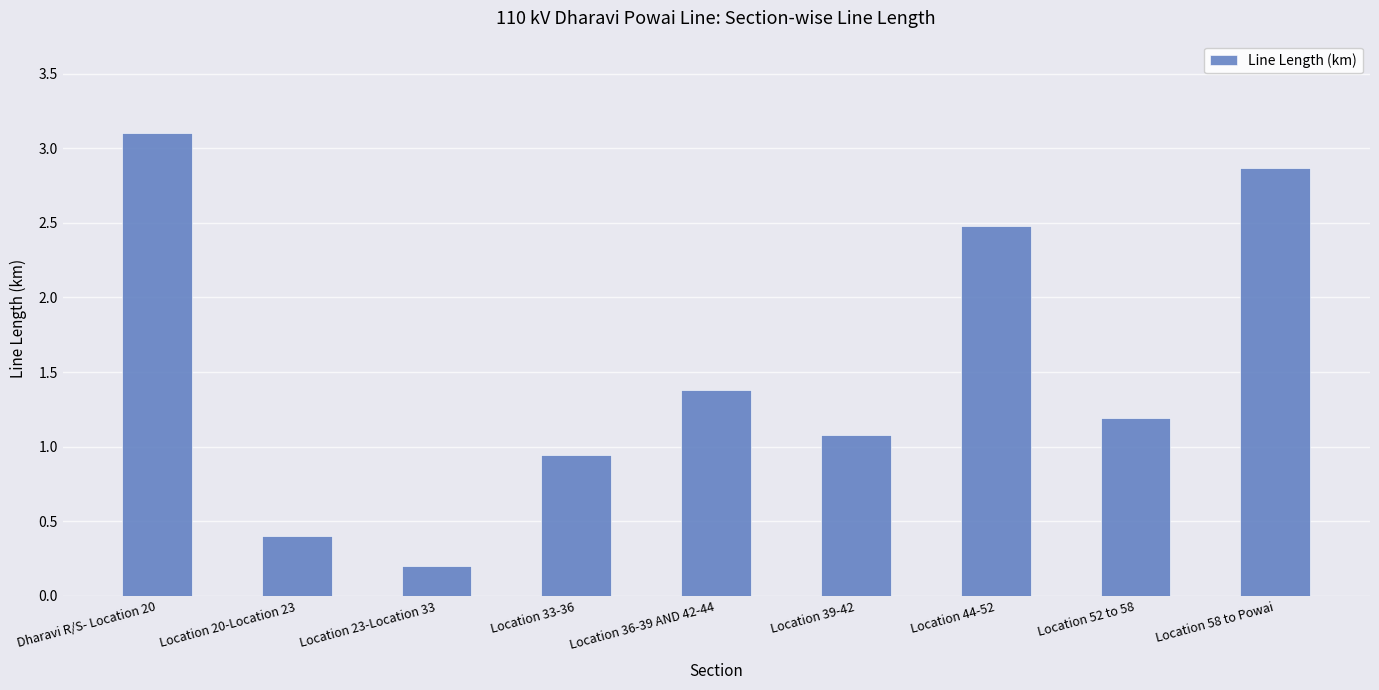

What is the label of the 3rd bar from the left?

Location 23-Location 33